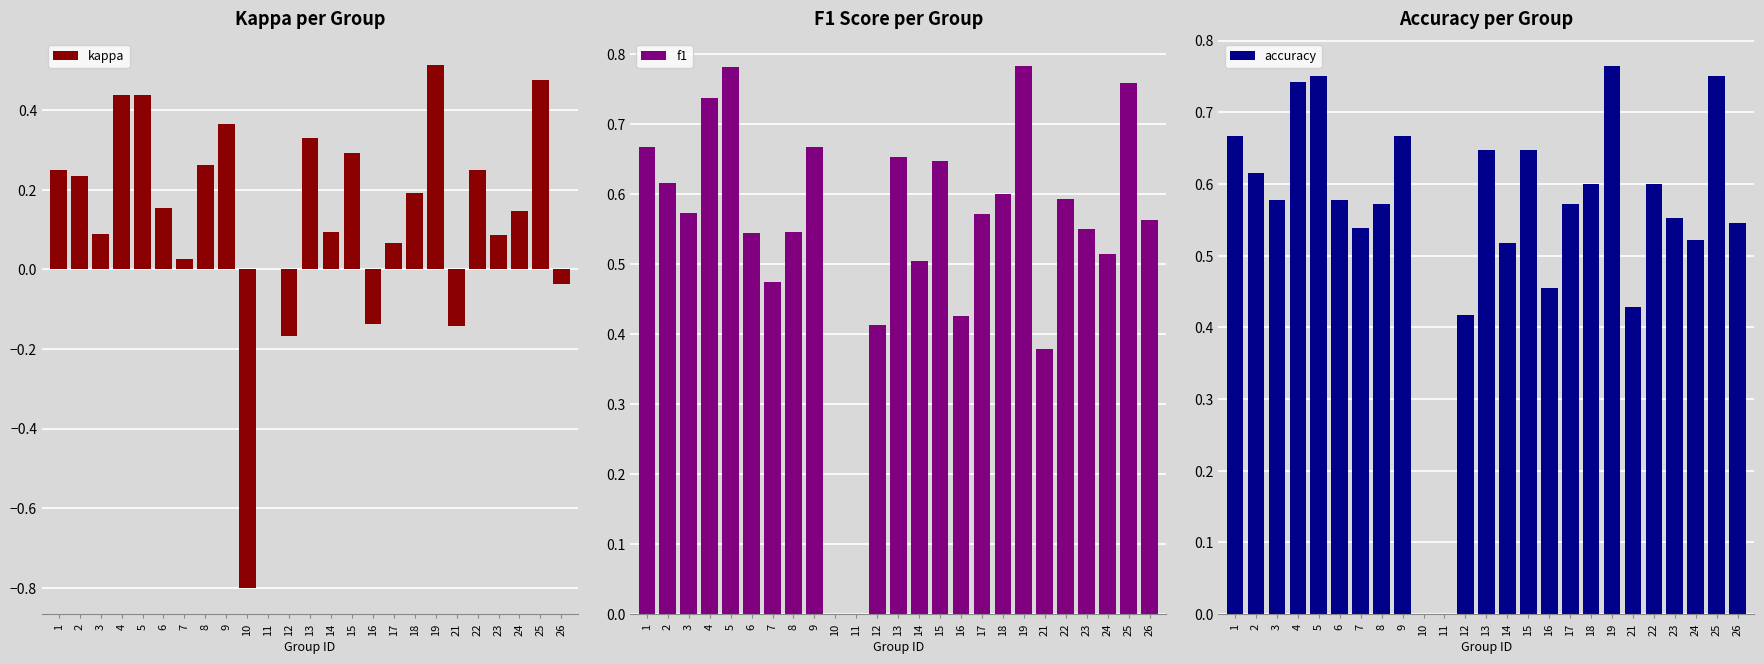

Which series changed the most between 2 and 25?

kappa